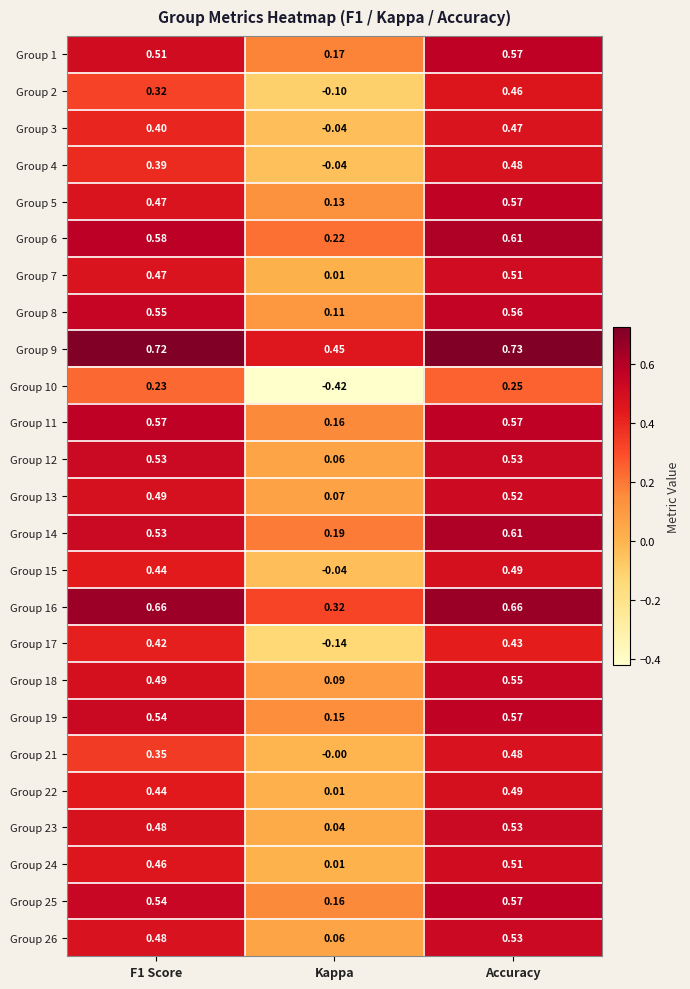

At which category is the sum across all series the highest?

Accuracy